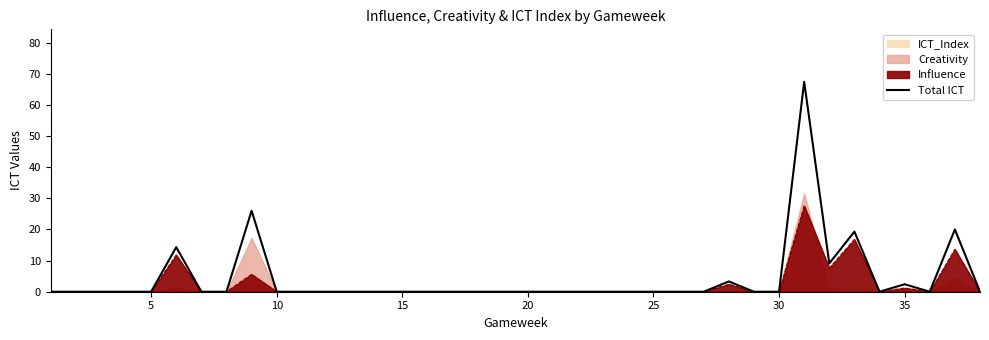

What is the maximum value for Influence?

27.6